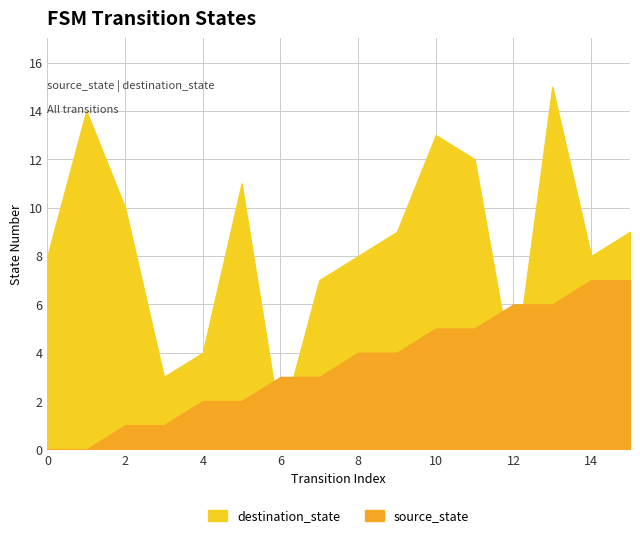

Which series ends up on top after the final intersection of source_state and destination_state?

destination_state